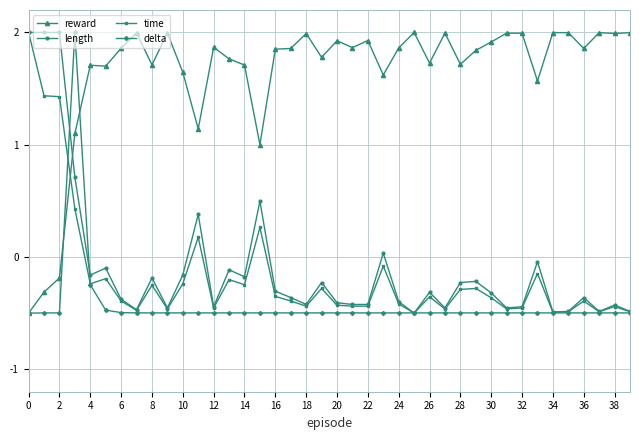

Which series has the largest total across all categories?

reward